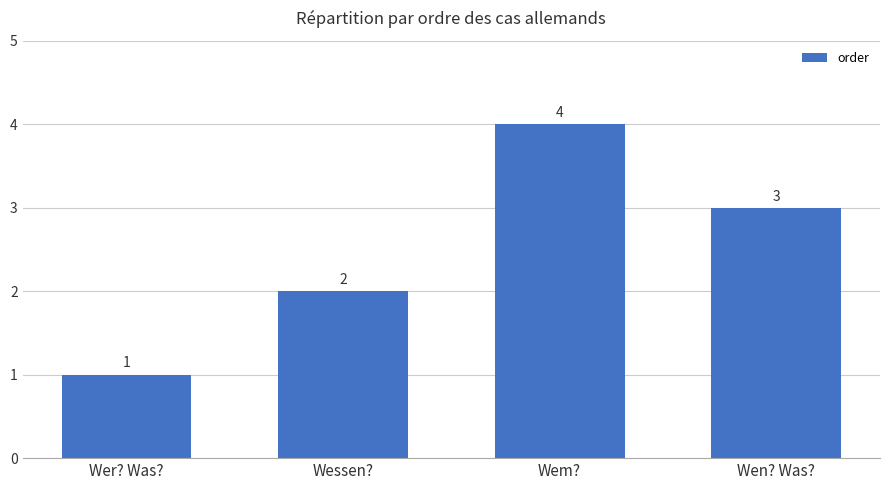

How many values are below 3?

2